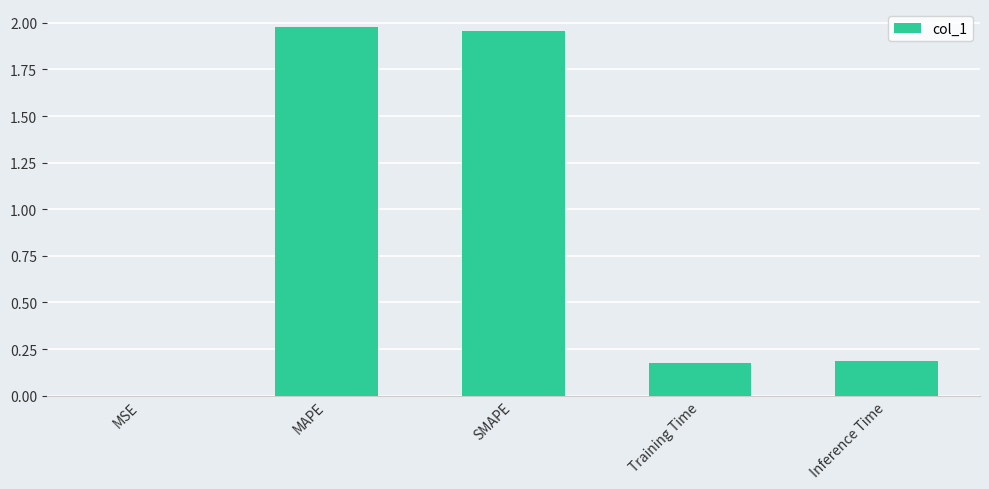

What is the sum of the values at MAPE and Inference Time?

2.2